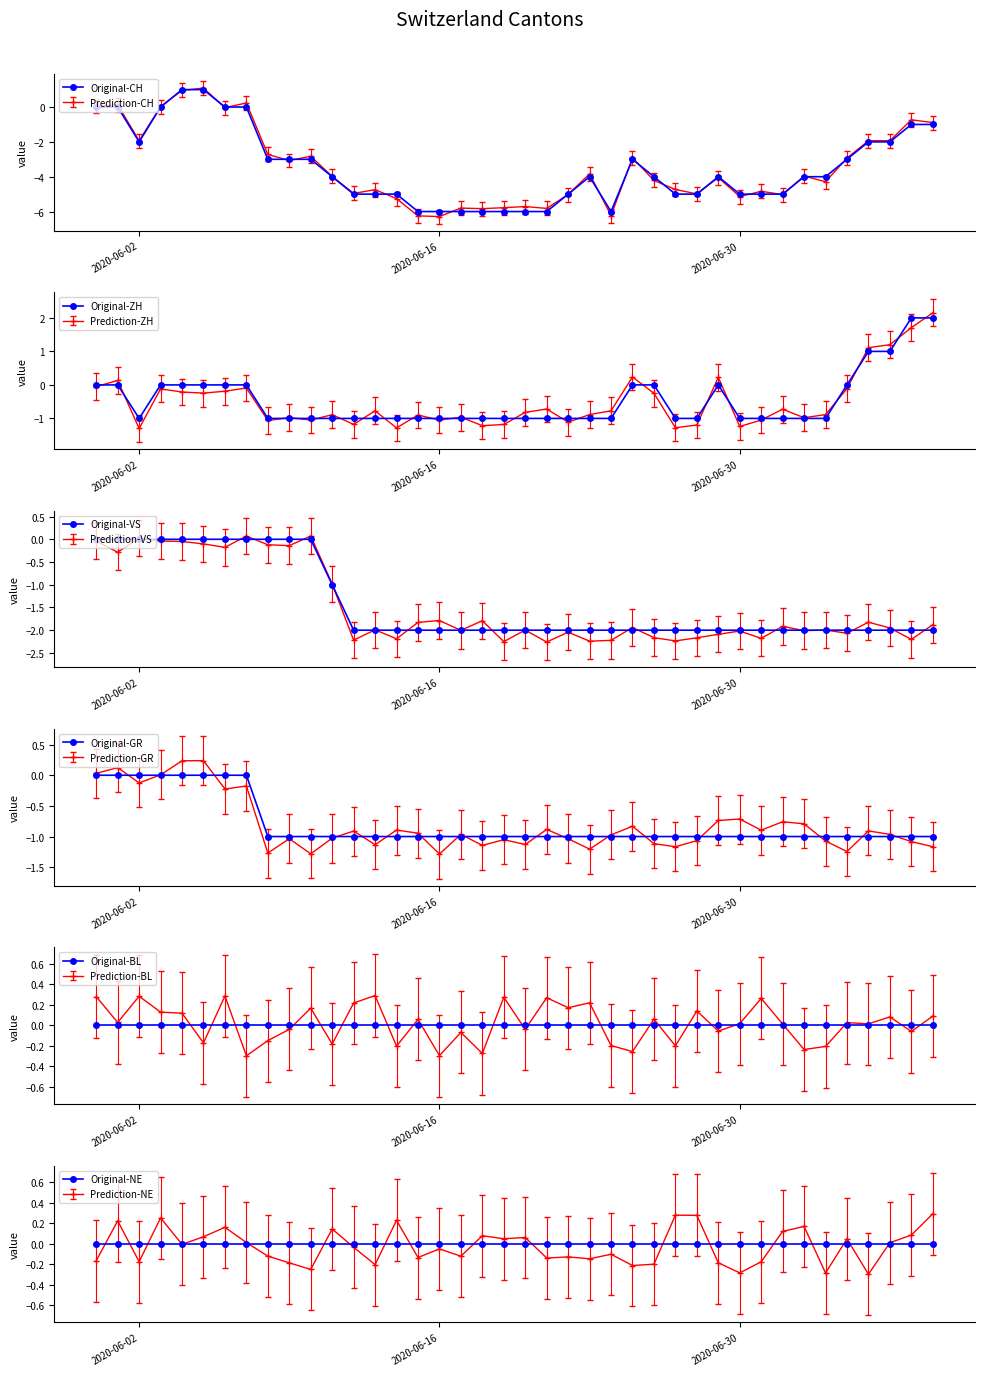

At which label is Original-NE closest to 0?

2020-06-02